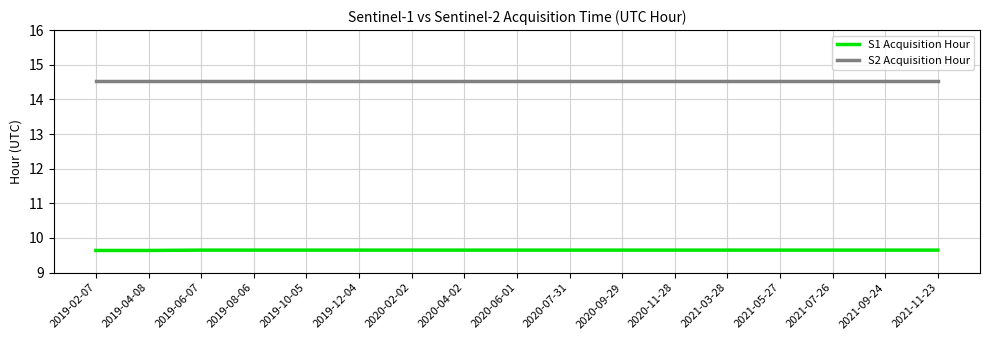

Read the S2 Acquisition Hour value at 2020-04-02.

14.5